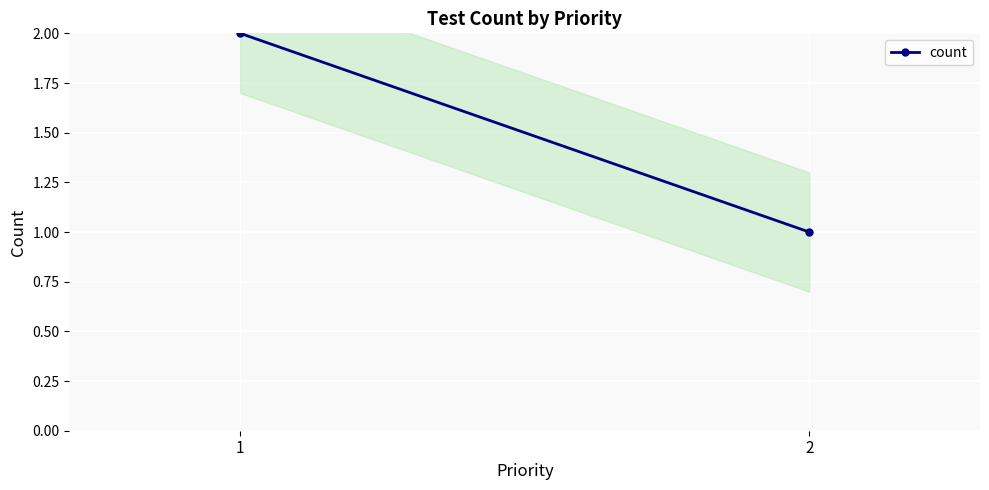

Rank the categories by value from highest to lowest.

1, 2